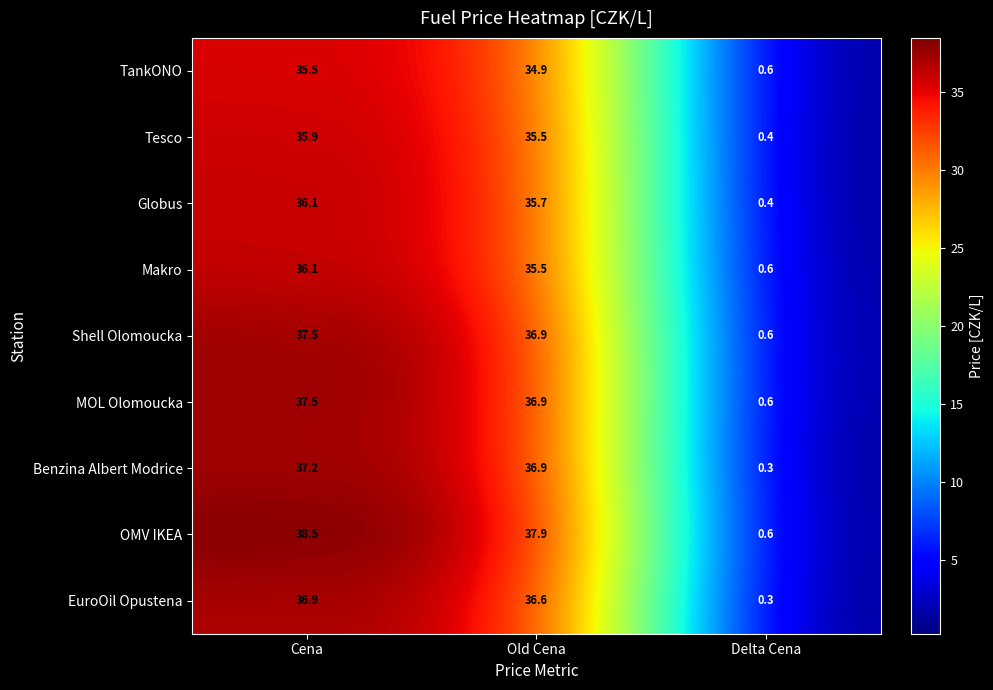

What is the total value across all series at Delta Cena?

4.4